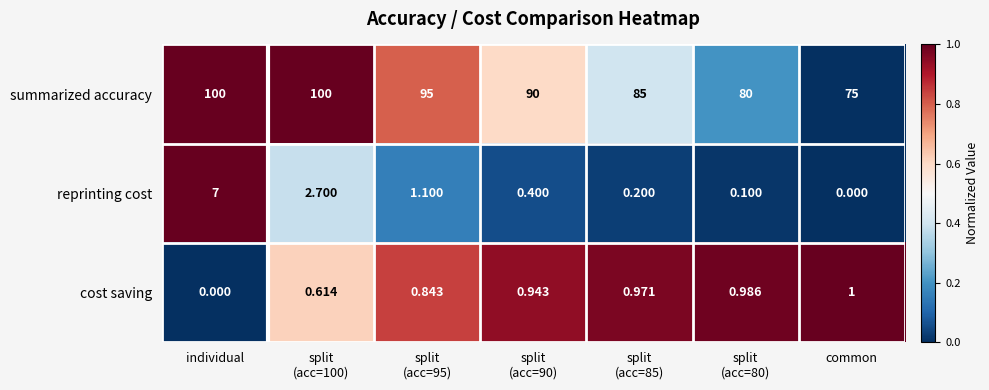

Which series has the largest range (max minus min)?

summarized accuracy